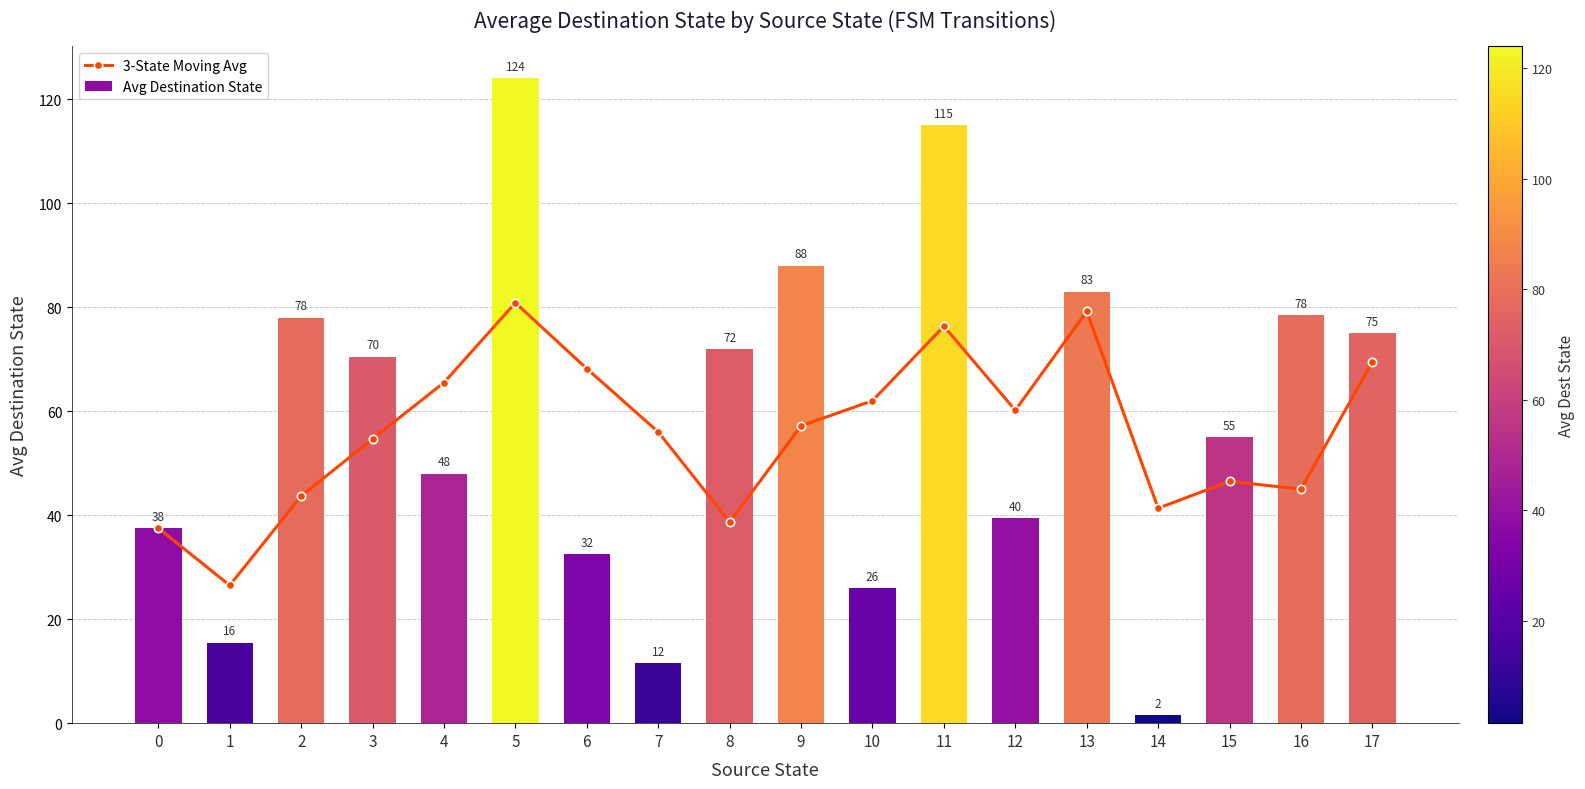

What are all the series names shown in the legend?

3-State Moving Avg, Avg Destination State